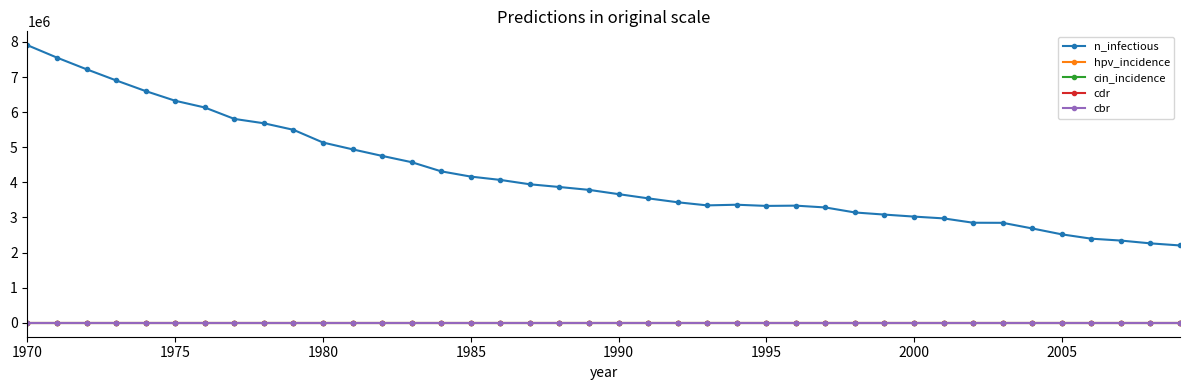

Which series has the largest range (max minus min)?

n_infectious